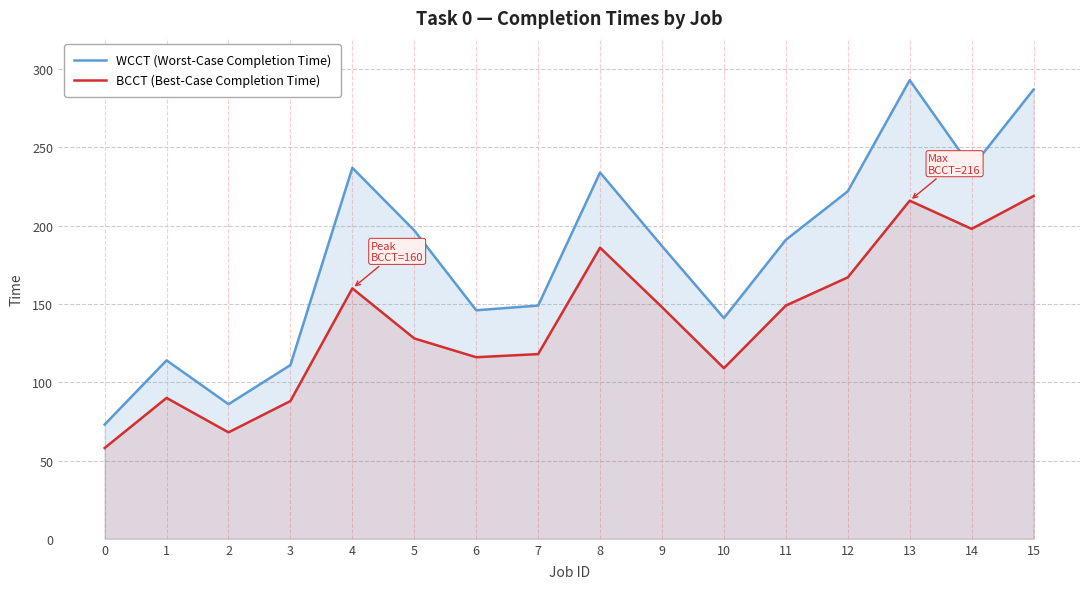

List the series in order of their overall mean, lowest first.

BCCT (Best-Case Completion Time), WCCT (Worst-Case Completion Time)